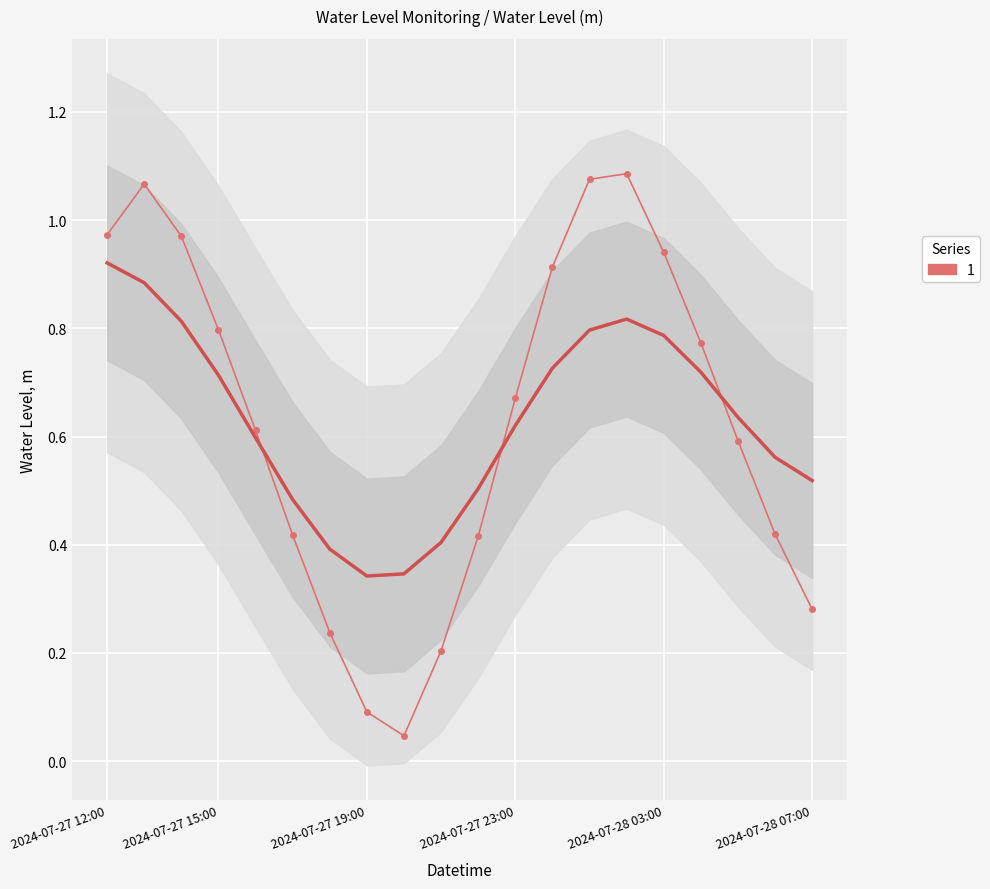

What is the difference between the maximum and minimum values?

1.0